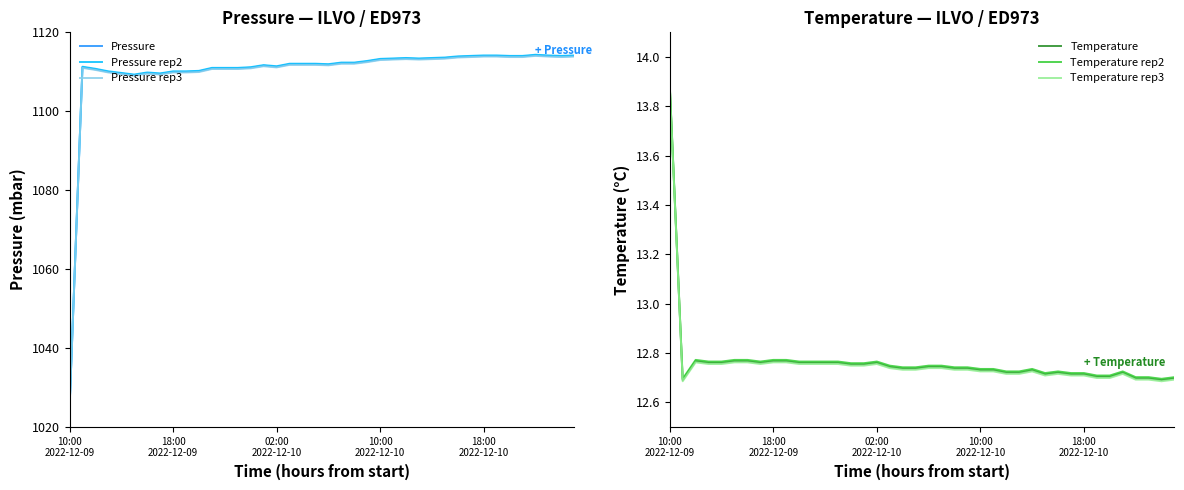

Which series changed the most between 14 and 25?

Pressure